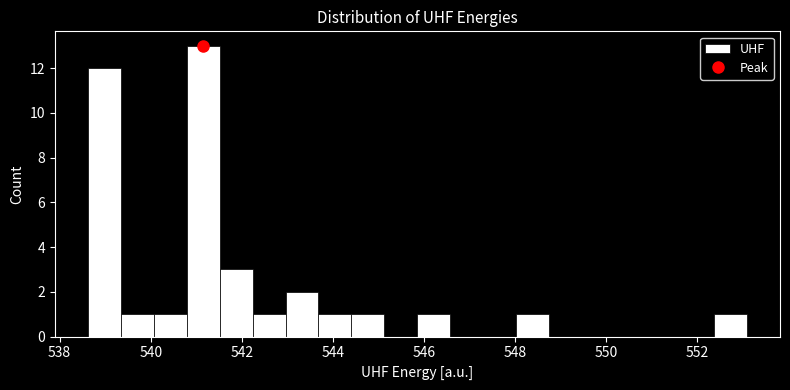

Read against the x-axis, roughly where is the centre of the tallest bar?

541.2